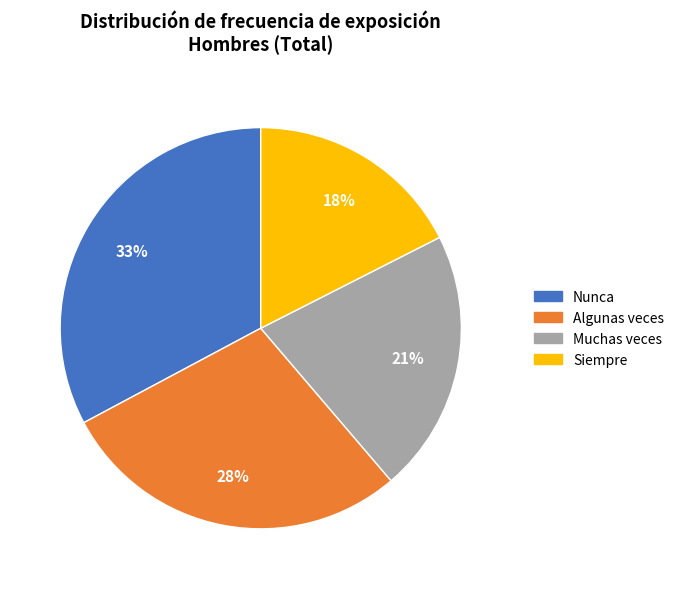

To the nearest percent, what is the difference between the largest and smallest slice percentages?

15%